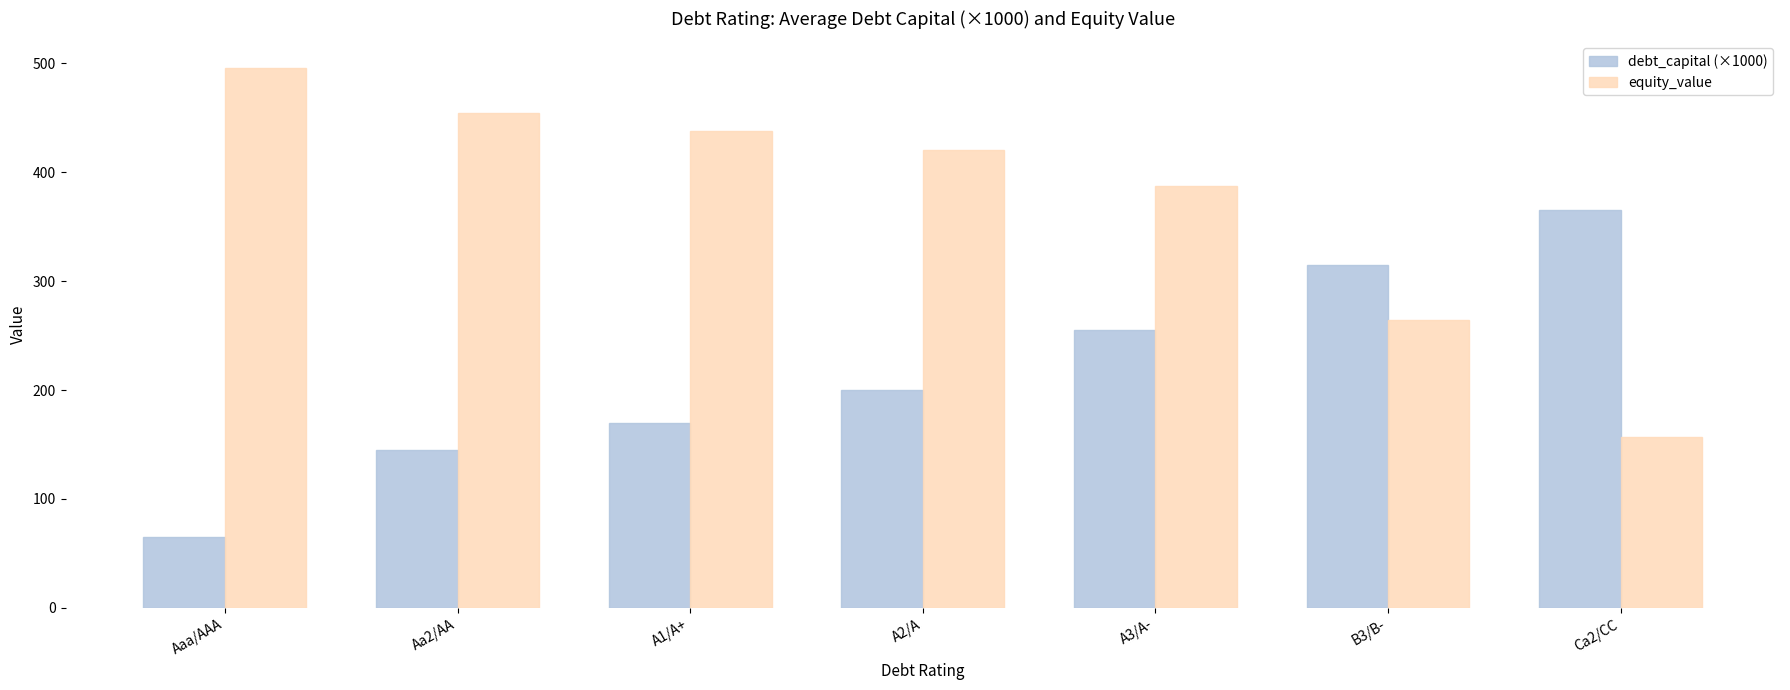

What are all the series names shown in the legend?

debt_capital (×1000), equity_value